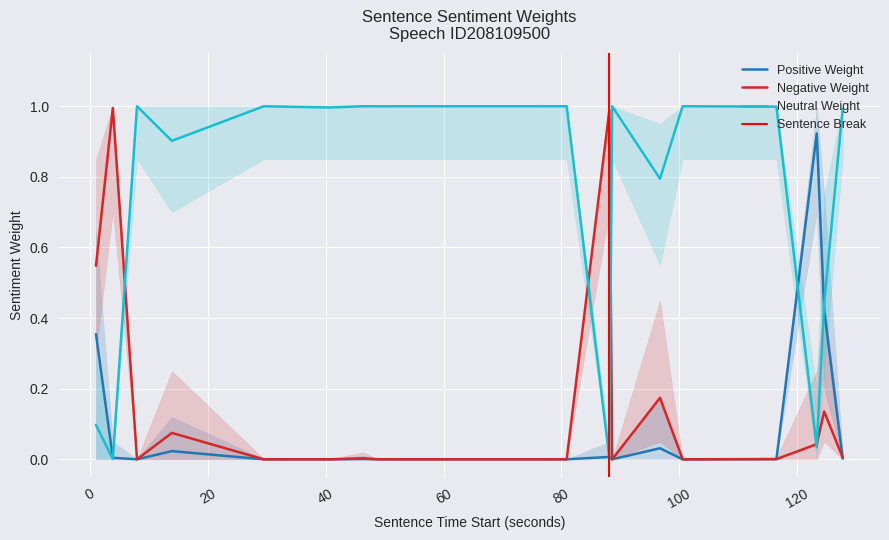

How many interior local valleys does the Positive Weight series have?

5